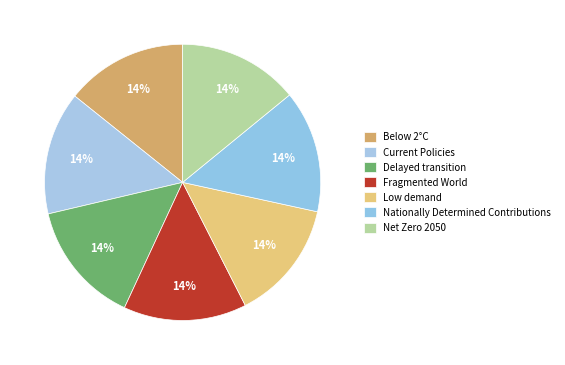

How many slices are in this pie chart?

7